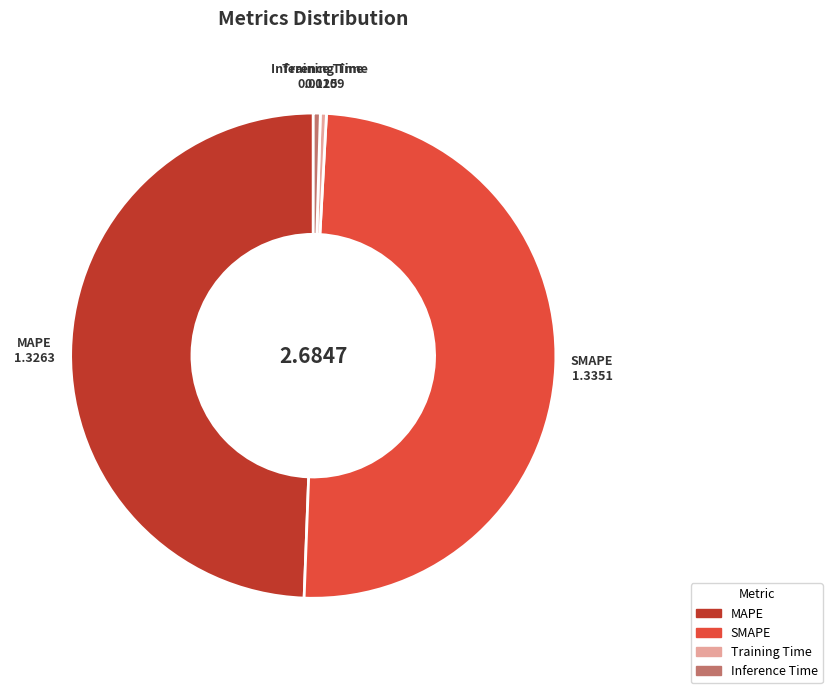

How many slices are in this pie chart?

4